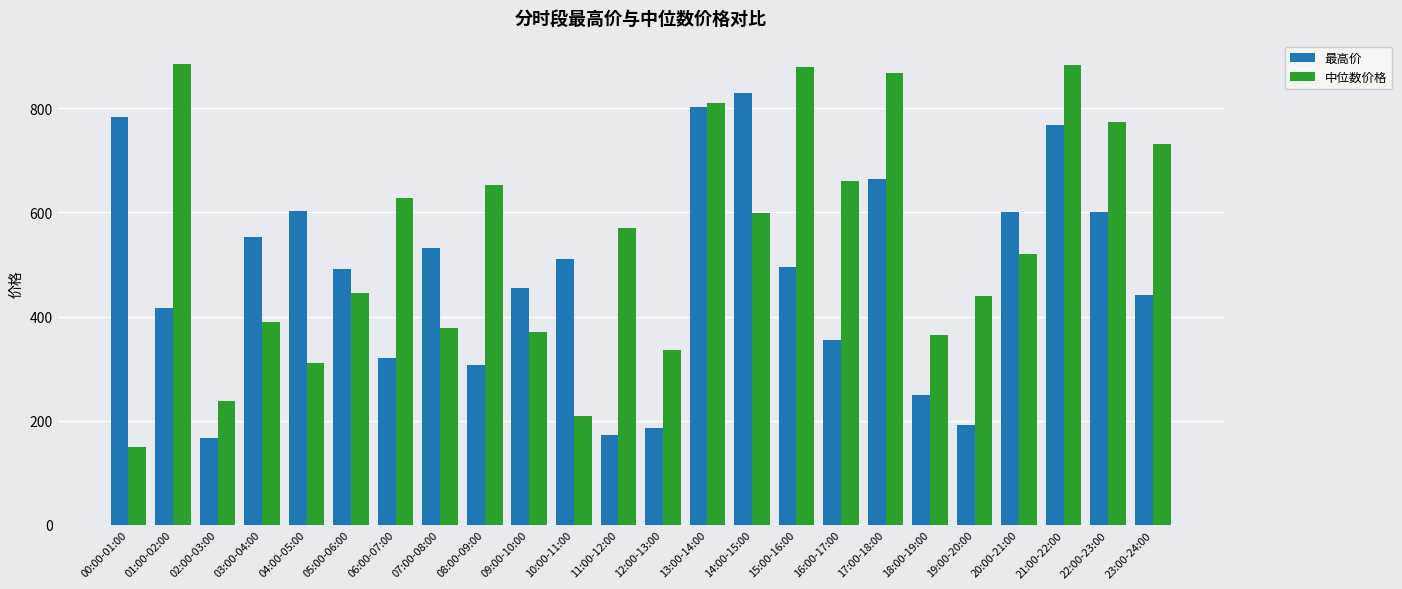

Which series has the largest total across all categories?

中位数价格